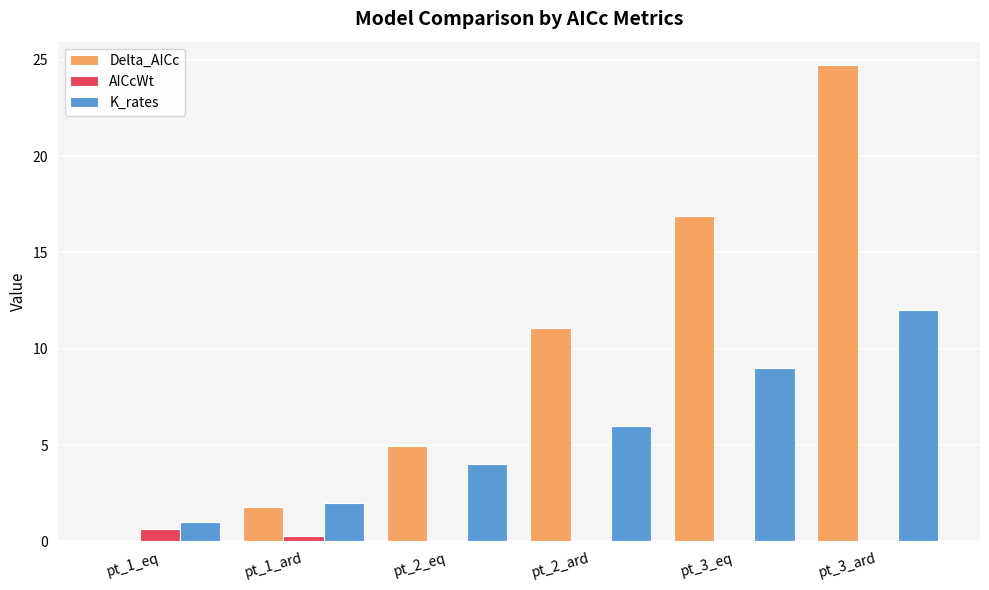

Between pt_1_eq and pt_3_ard, which series saw the biggest shift?

Delta_AICc